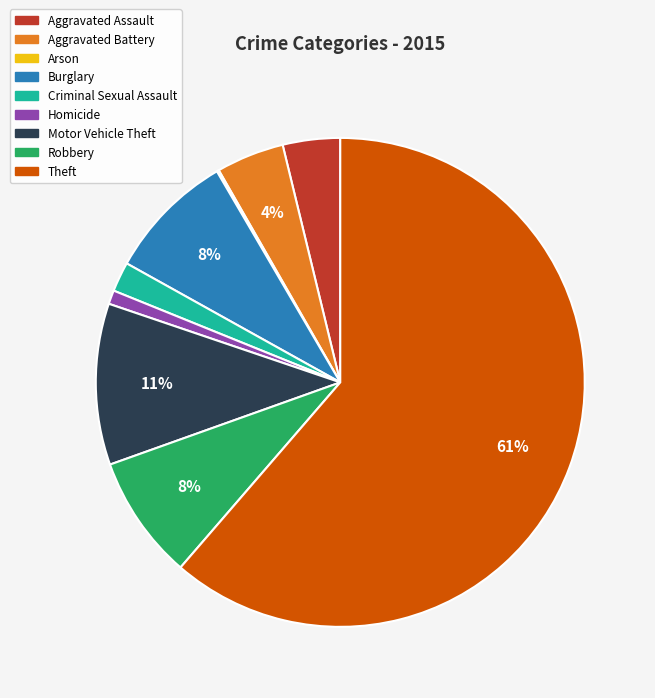

To the nearest percent, what is the difference between the Criminal Sexual Assault and Aggravated Assault slice percentages?

2%